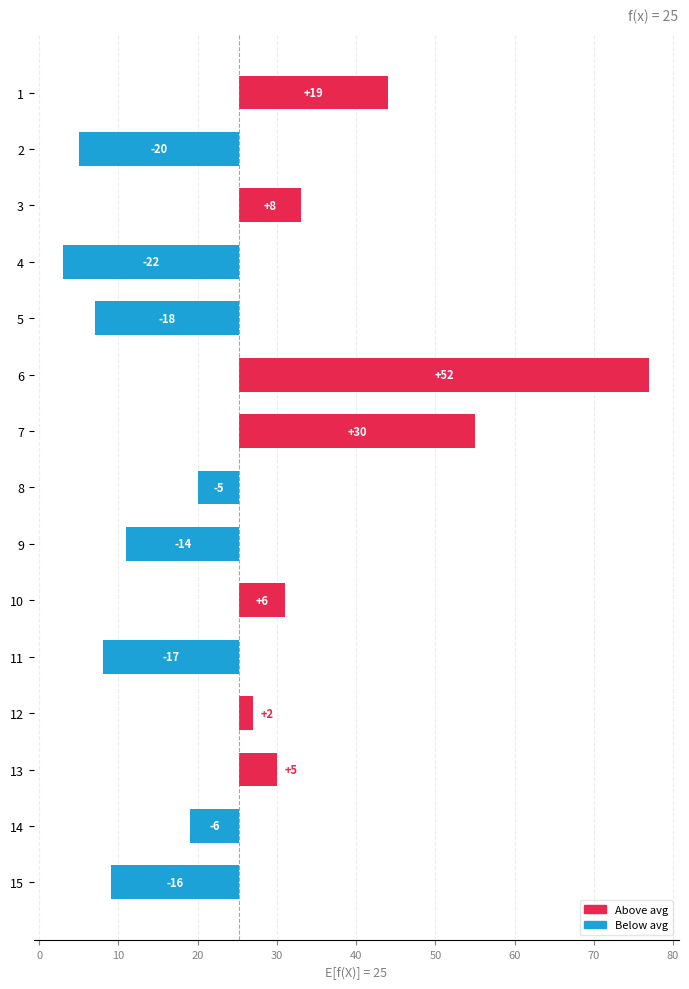

Reading left to right, what are all the values shown in this chart?

18.7	-20.3	7.7	-22.3	-18.3	51.7	29.7	-5.3	-14.3	5.7	-17.3	1.7	4.7	-6.3	-16.3